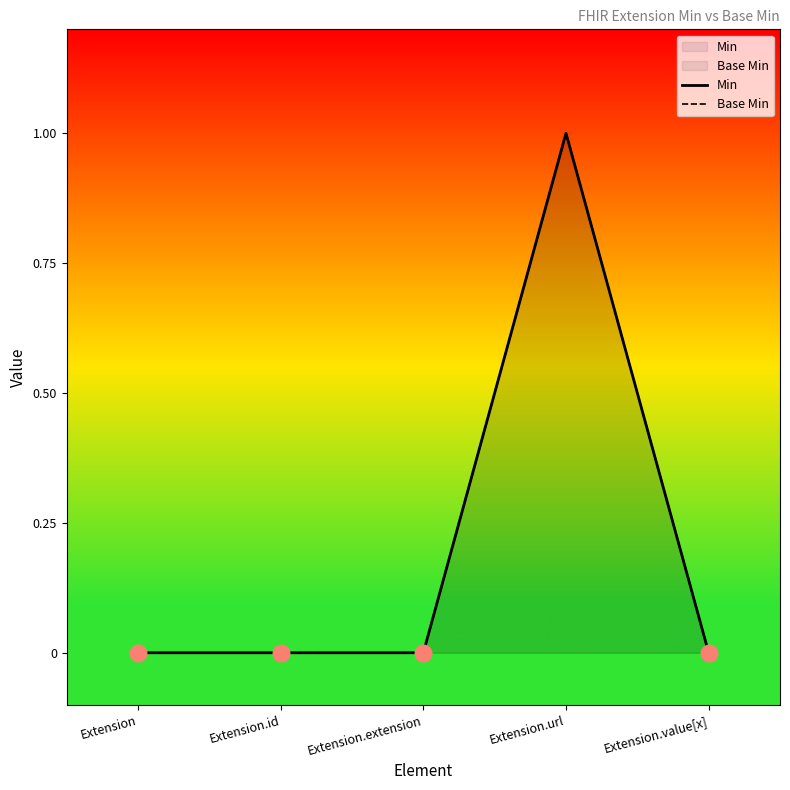

How many data points in Base Min are above 0?

1